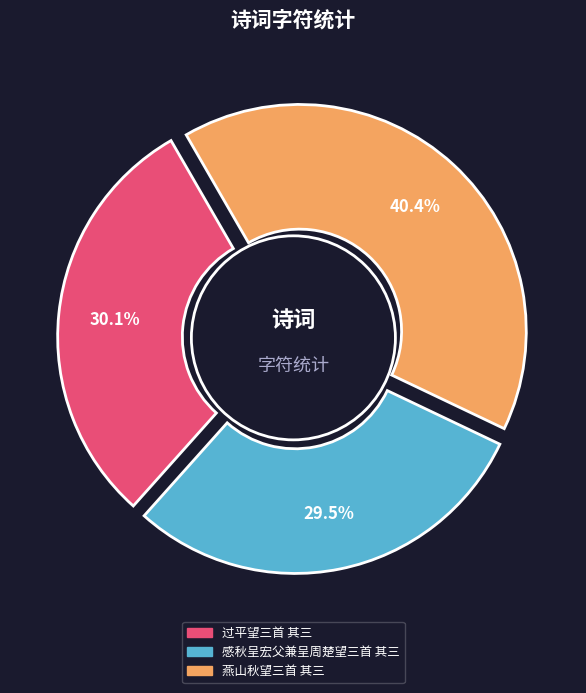

The 过平望三首 其三 slice represents 30% of the pie. True or false?

True